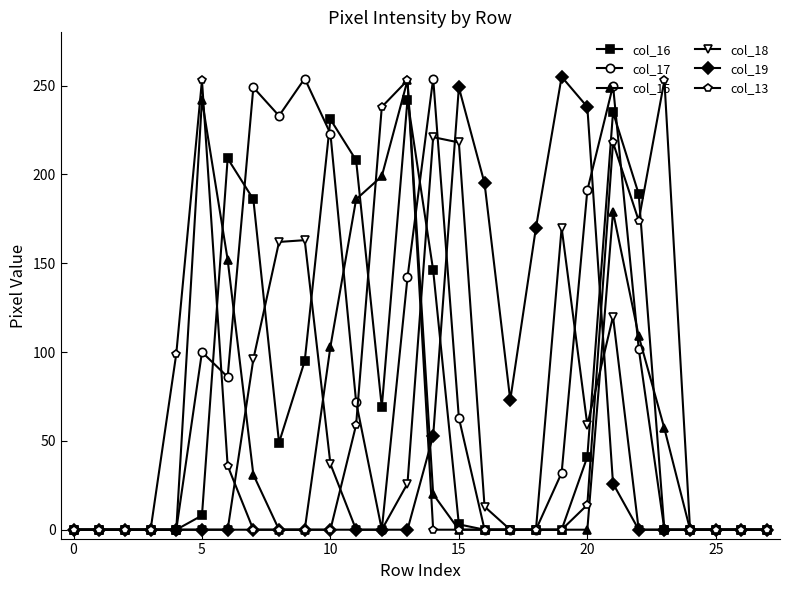

At how many categories does at least one series exceed 80?

19